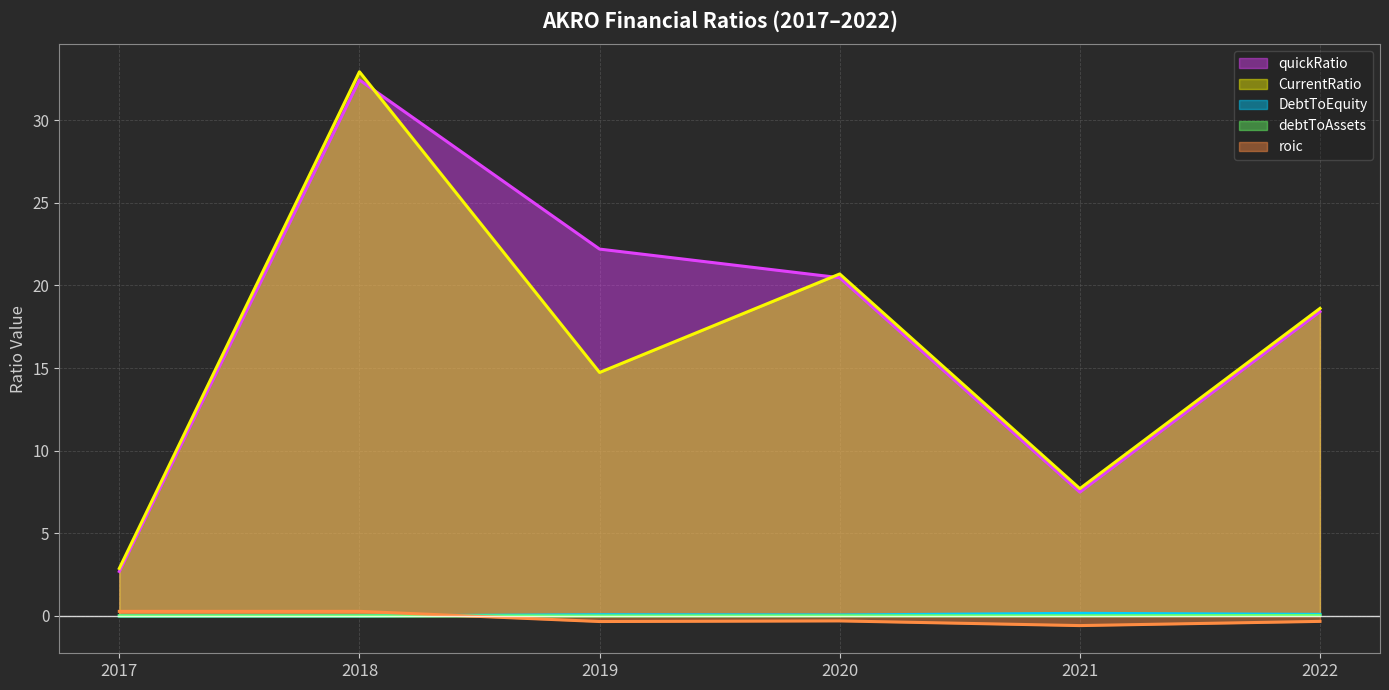

Reading left to right, extract all data points from this chart.

quickRatio: 2.7	32.4	22.2	20.5	7.5	18.4
CurrentRatio: 2.9	32.9	14.7	20.7	7.7	18.6
DebtToEquity: 0.0	0.0	0.1	0.1	0.2	0.1
debtToAssets: 0.0	0.0	0.0	0.0	0.0	0.0
roic: 0.3	0.3	-0.3	-0.3	-0.6	-0.3